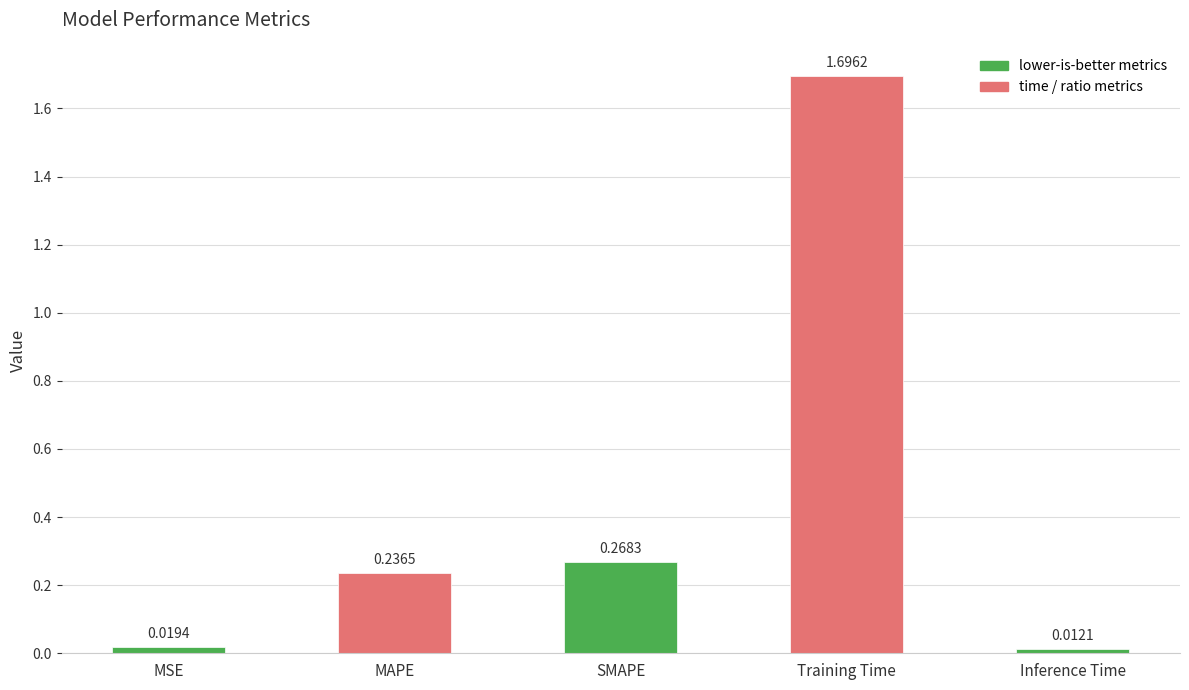

What is the sum of all values?

2.2